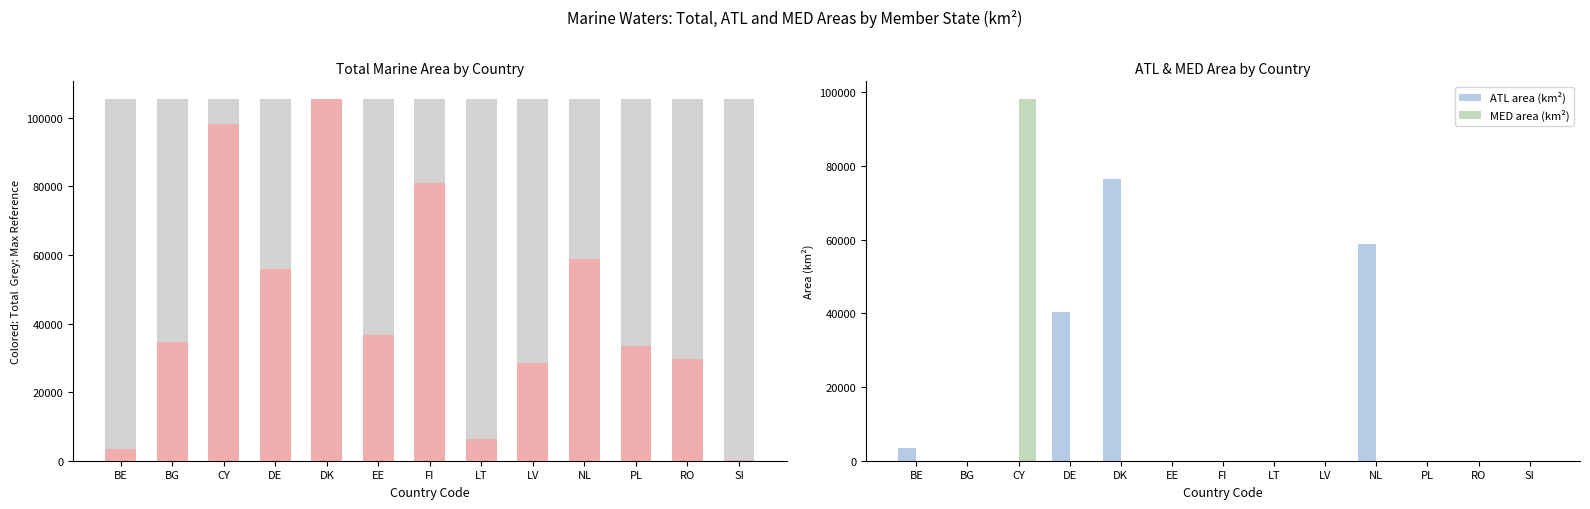

Is it true that ATL area (km²) equals 0.0 at SI?

True